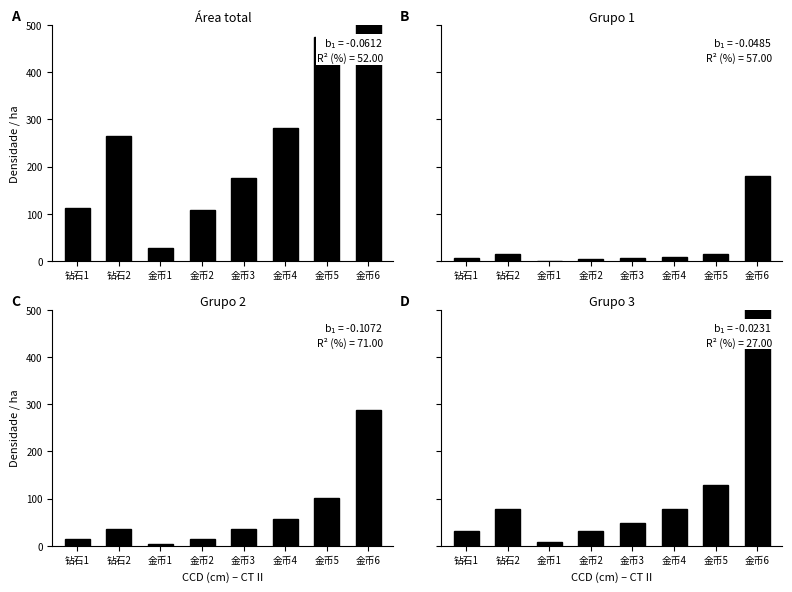

What is the spread (max minus min) of values at 金币5?

460.8